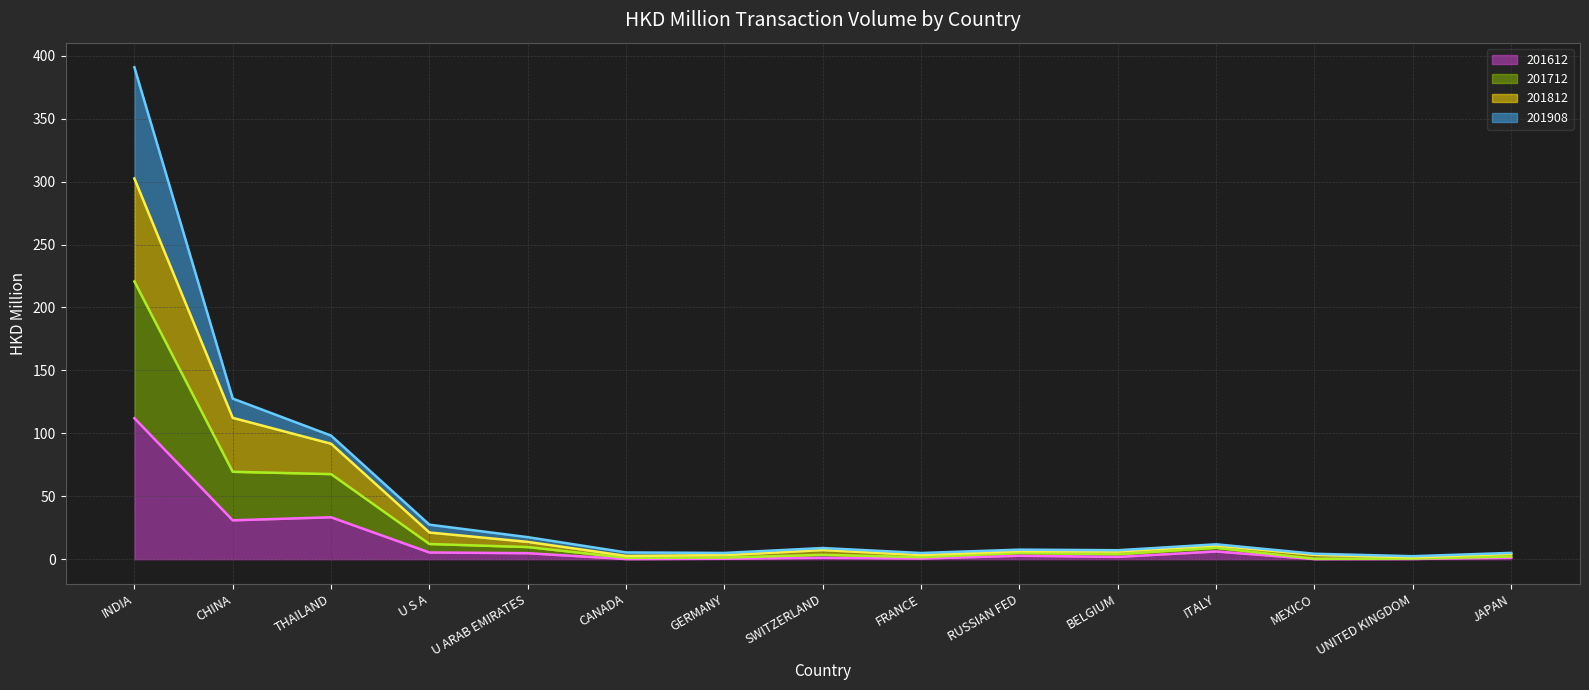

Reading right to left, transcribe all the data shown in this chart.

201612 line: JAPAN=1.2	UNITED KINGDOM=0.2	MEXICO=0.1	ITALY=6.1	BELGIUM=1.8	RUSSIAN FED=2.7	FRANCE=0.5	SWITZERLAND=1.1	GERMANY=0.3	CANADA=0.1	U ARAB EMIRATES=4.8	U S A=5.3	THAILAND=33.3	CHINA=30.9	INDIA=112.0
201712 line: JAPAN=2.1	UNITED KINGDOM=0.5	MEXICO=0.3	ITALY=9.1	BELGIUM=4.0	RUSSIAN FED=4.9	FRANCE=1.6	SWITZERLAND=3.5	GERMANY=1.2	CANADA=1.1	U ARAB EMIRATES=9.6	U S A=12.1	THAILAND=67.6	CHINA=69.5	INDIA=220.7
201812 line: JAPAN=4.3	UNITED KINGDOM=1.5	MEXICO=3.4	ITALY=10.9	BELGIUM=6.0	RUSSIAN FED=6.4	FRANCE=3.3	SWITZERLAND=7.2	GERMANY=3.2	CANADA=2.6	U ARAB EMIRATES=13.8	U S A=21.2	THAILAND=91.7	CHINA=112.3	INDIA=302.5
201908 line: JAPAN=5.0	UNITED KINGDOM=2.4	MEXICO=4.3	ITALY=11.8	BELGIUM=7.1	RUSSIAN FED=7.6	FRANCE=4.9	SWITZERLAND=8.9	GERMANY=5.0	CANADA=5.4	U ARAB EMIRATES=17.5	U S A=27.4	THAILAND=98.2	CHINA=127.6	INDIA=390.9